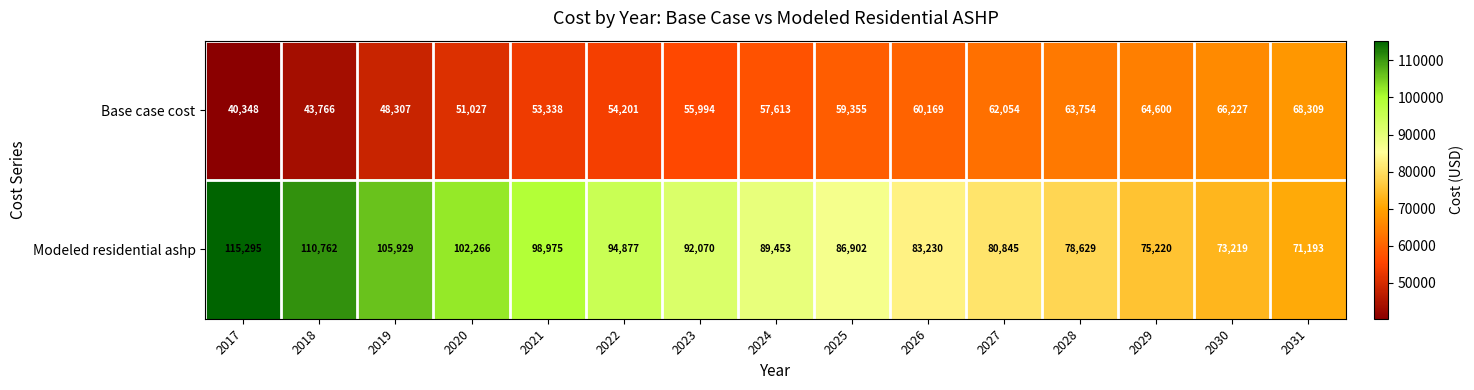

Reading right to left, transcribe all the data shown in this chart.

Base case cost: 2031=68309	2030=66227	2029=64600	2028=63754	2027=62054	2026=60169	2025=59355	2024=57613	2023=55994	2022=54201	2021=53338	2020=51027	2019=48307	2018=43766	2017=40348
Modeled residential ashp: 2031=71193	2030=73219	2029=75220	2028=78629	2027=80845	2026=83230	2025=86902	2024=89453	2023=92070	2022=94877	2021=98975	2020=102266	2019=105929	2018=110762	2017=115295